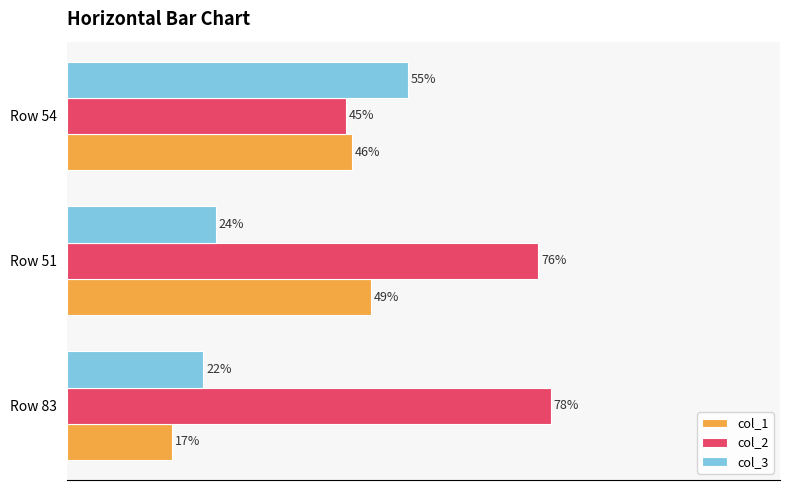

At Row 51, list the series in order from smallest to largest.

col_3, col_1, col_2